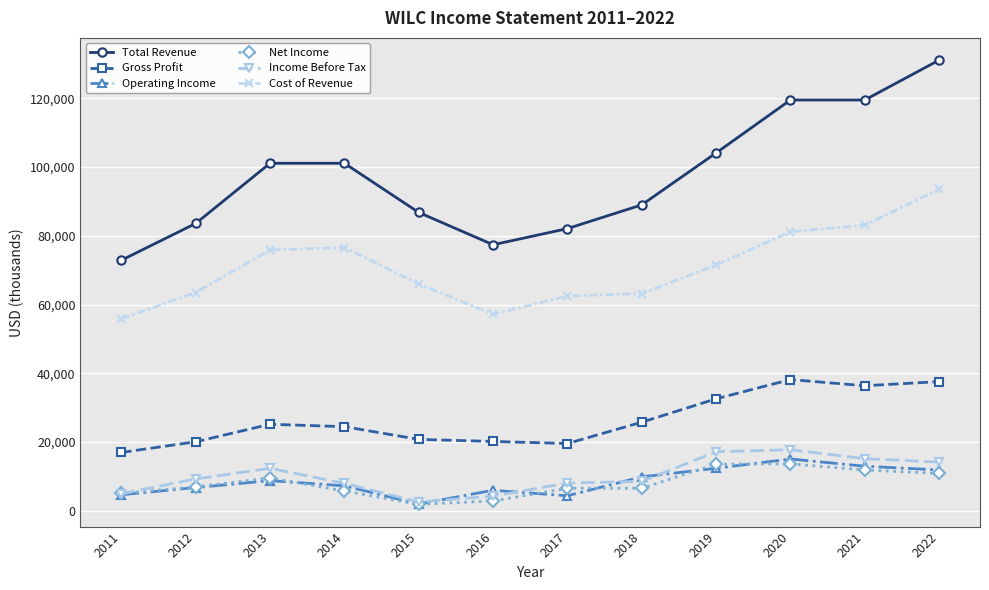

True or false: Operating Income and Total Revenue intersect in this chart.

False